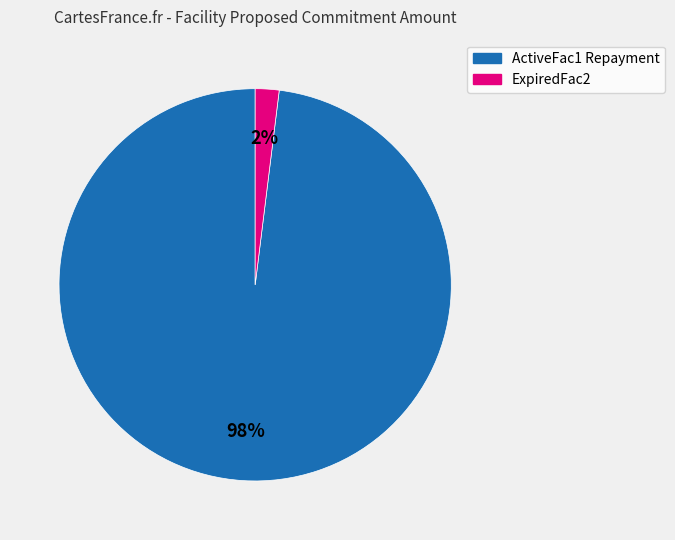

To the nearest percent, what is the difference between the largest and smallest slice percentages?

96%